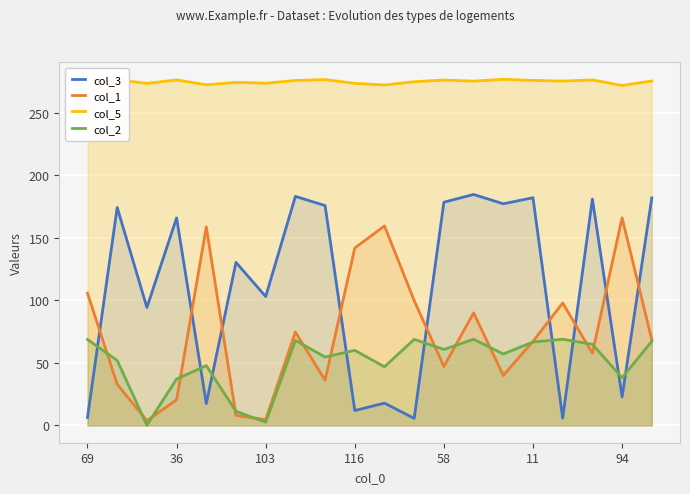

Reading left to right, extract all data points from this chart.

col_3: 6.4	174.4	94.4	166.0	17.5	130.4	103.1	183.3	175.9	11.9	17.8	5.7	178.6	184.8	177.3	182.2	5.8	181.1	22.8	182.0
col_1: 105.8	32.9	3.8	20.5	158.9	8.0	4.6	74.8	36.1	142.0	159.6	99.9	47.1	90.1	40.0	67.3	97.9	57.8	166.2	68.5
col_5: 275.0	276.6	273.7	276.5	272.6	274.6	273.8	276.0	276.7	273.7	272.4	275.0	276.4	275.5	277.0	276.1	275.5	276.5	272.0	275.6
col_2: 68.7	52.0	0.2	37.1	47.8	11.3	2.6	68.0	54.7	60.1	46.9	68.9	60.8	68.9	57.2	66.7	69.0	64.9	38.2	67.4